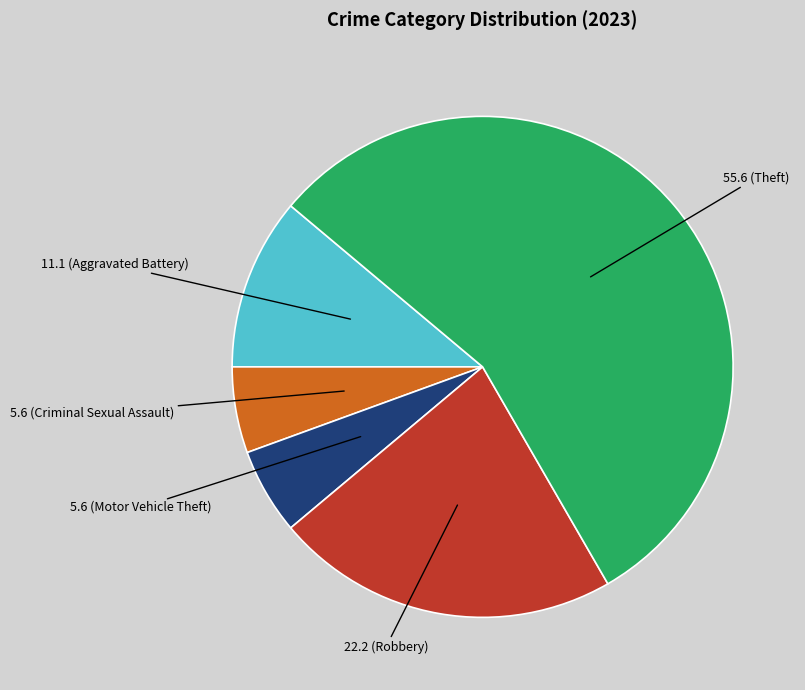

Is there any slice that represents more than half of the pie?

Yes